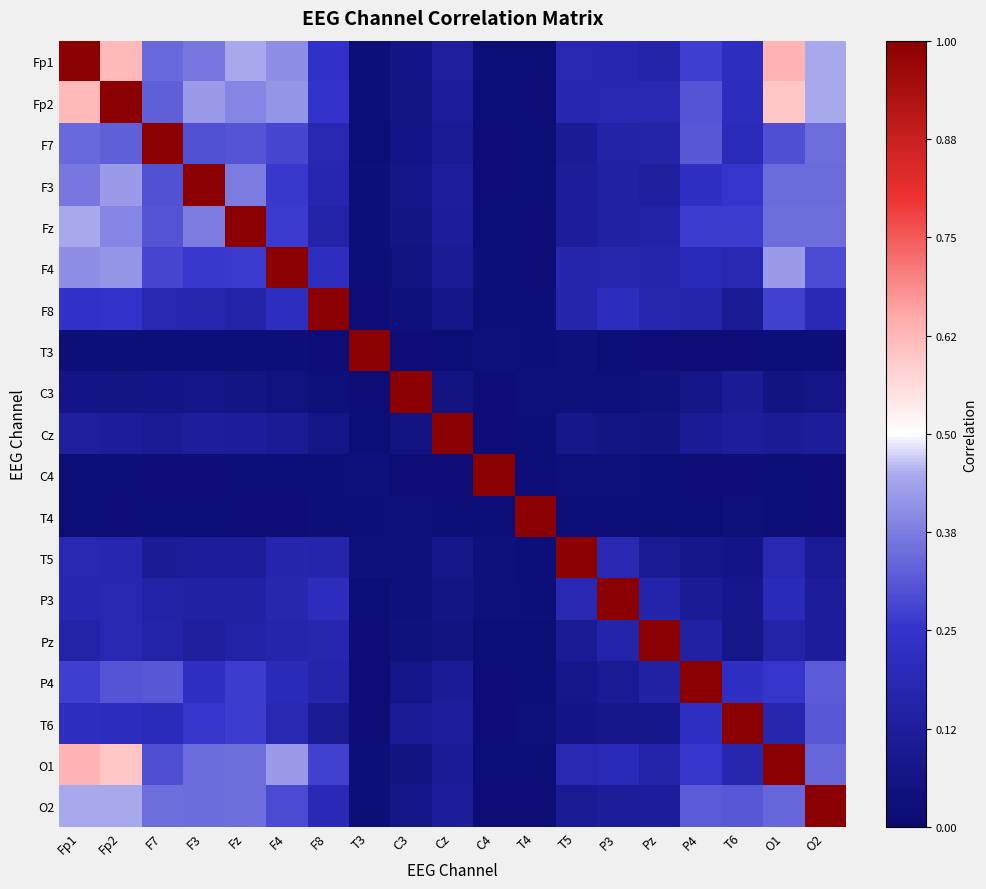

Between F4 and C3, which is larger?

F4